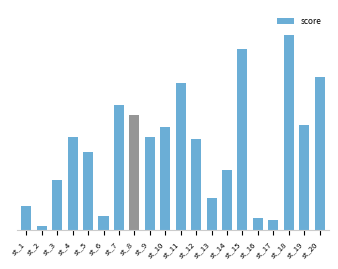

What is the value of the 8th bar from the left?

57